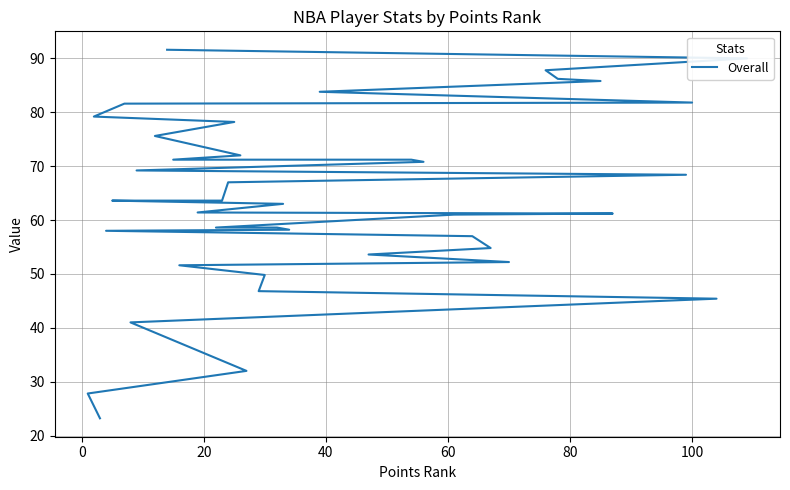

How many series are shown in this chart?

1